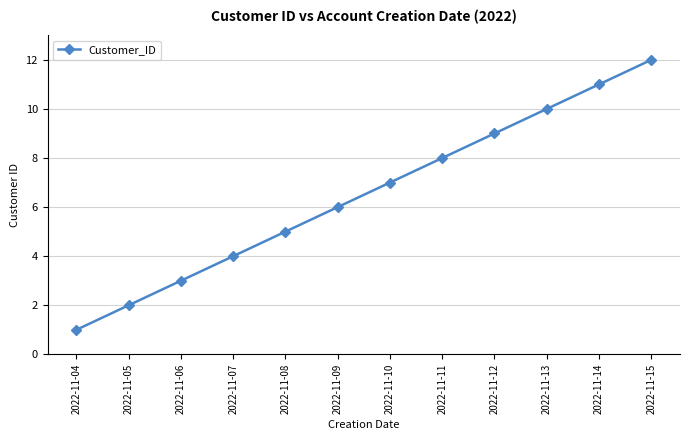

Approximately how many times larger is the value at 2022-11-05 compared to 2022-11-06?

0.7